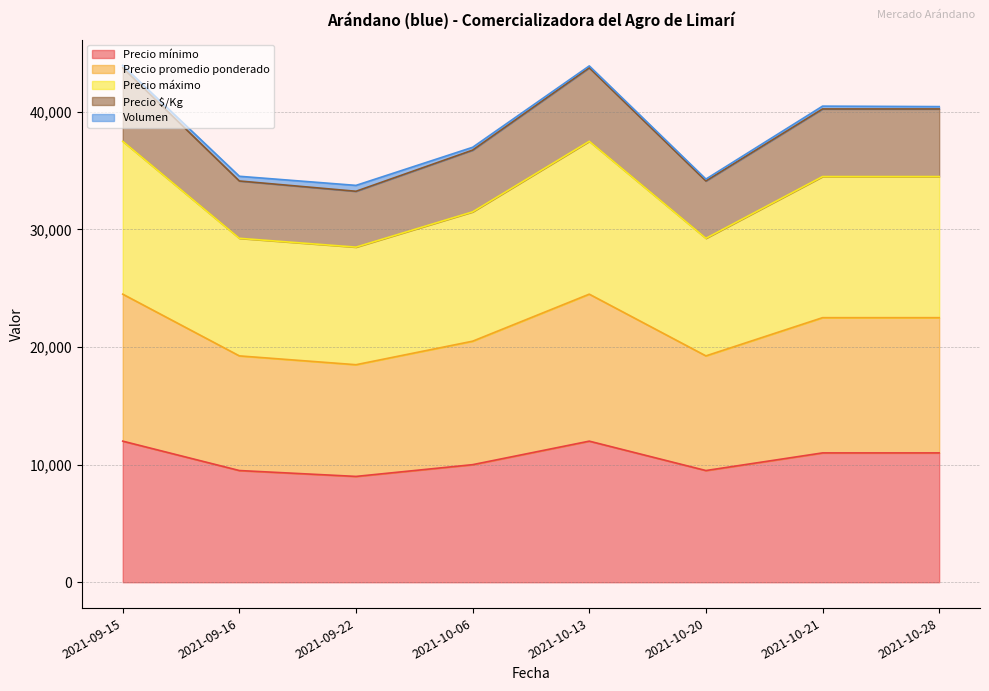

Where does the Precio $/Kg series first go above 40250?

2021-09-15